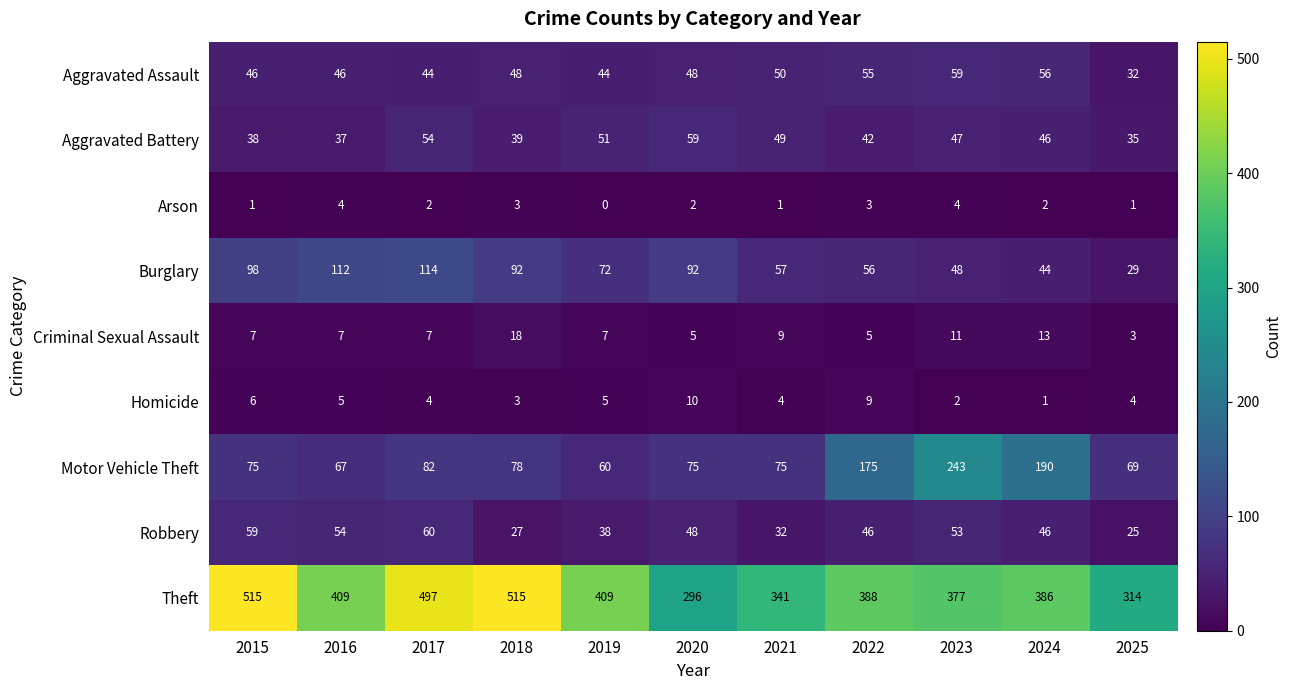

Which category has the lowest value across all series?

2019